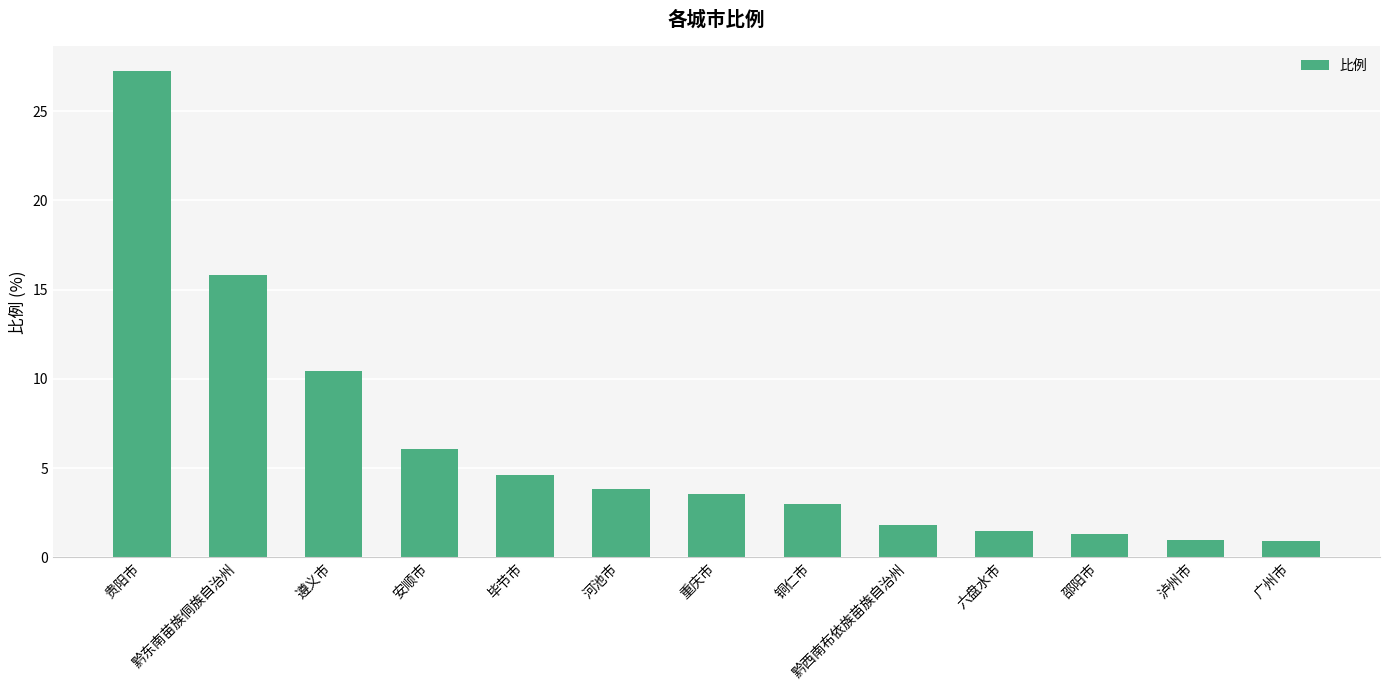

Where is the data nearest to the value 14?

黔东南苗族侗族自治州